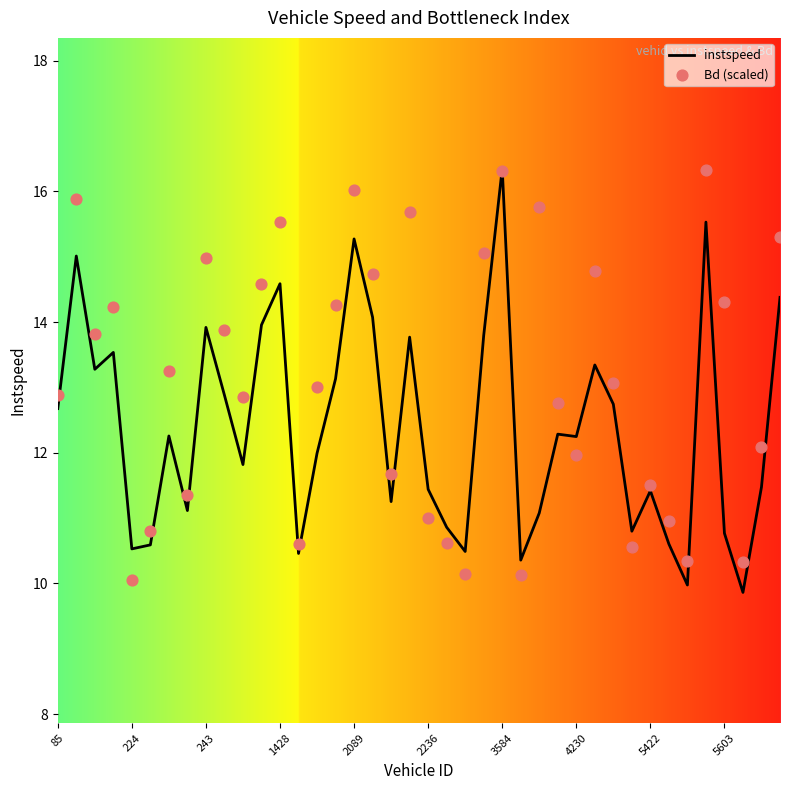

At how many categories does at least one series exceed 14?

16